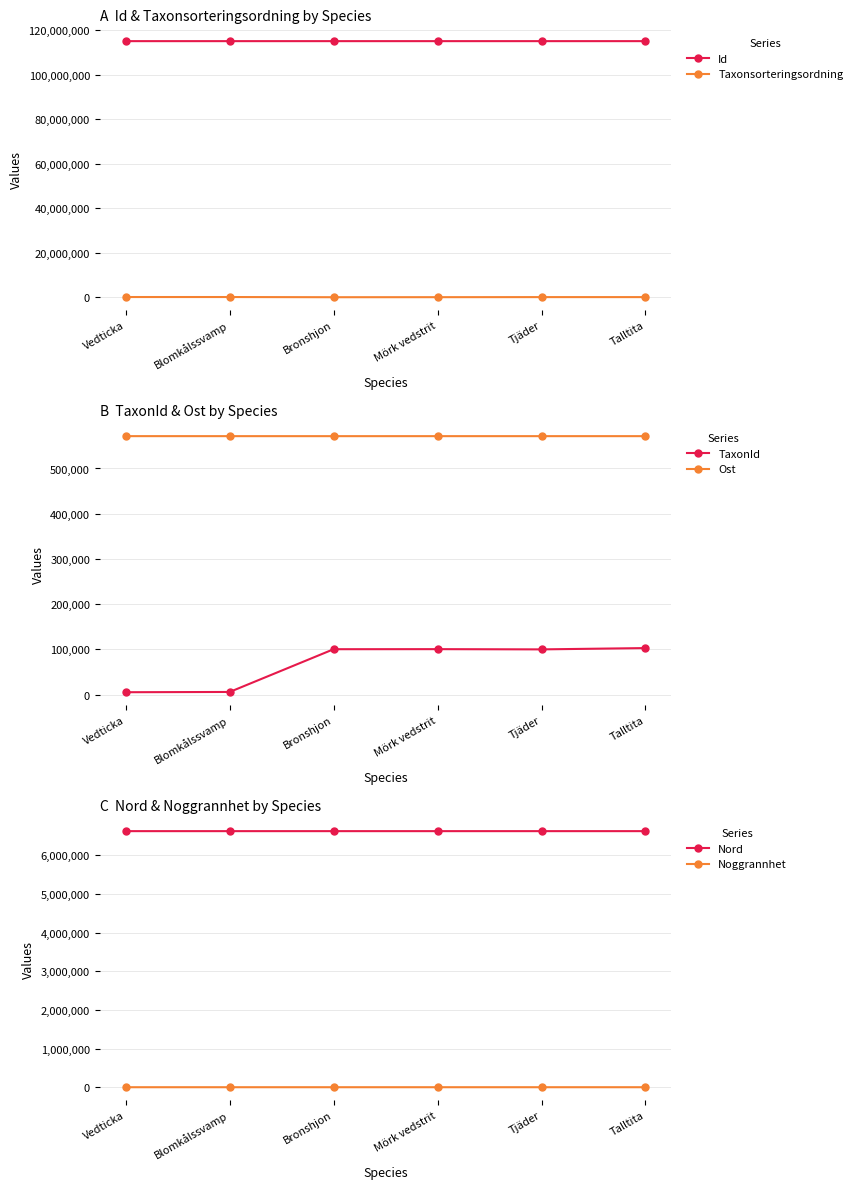

Where is Id nearest to the value 115032344?

Mörk vedstrit